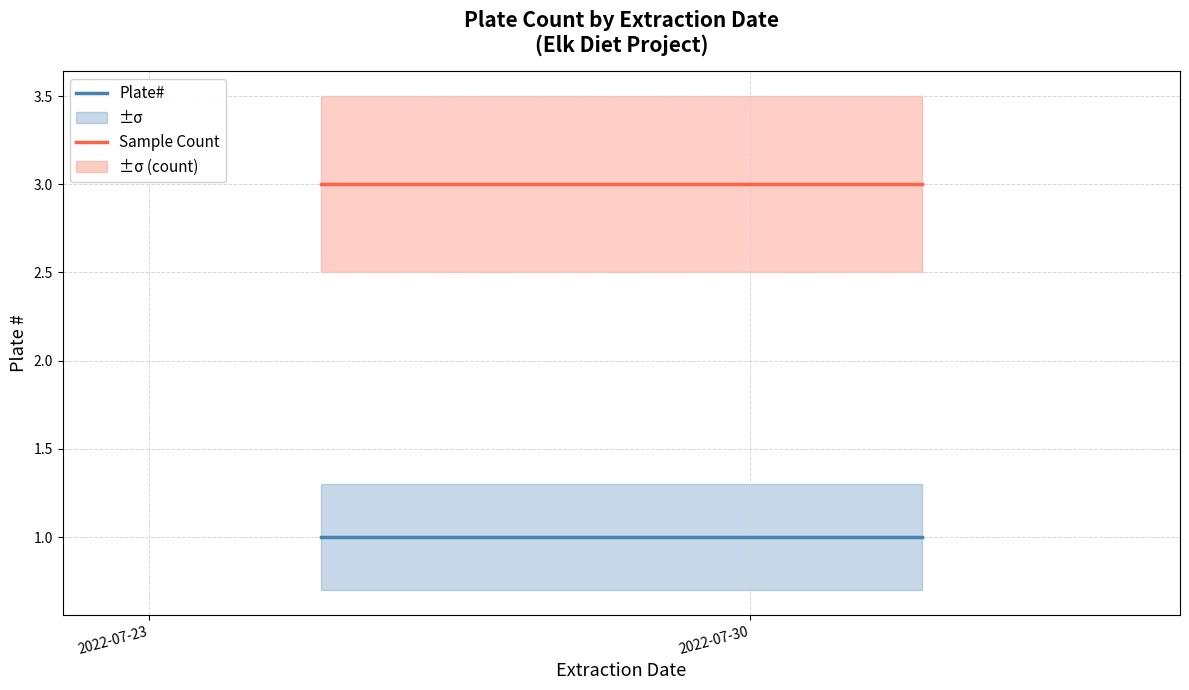

The Sample Count series shows 2 at 2022-07-30. True or false?

False